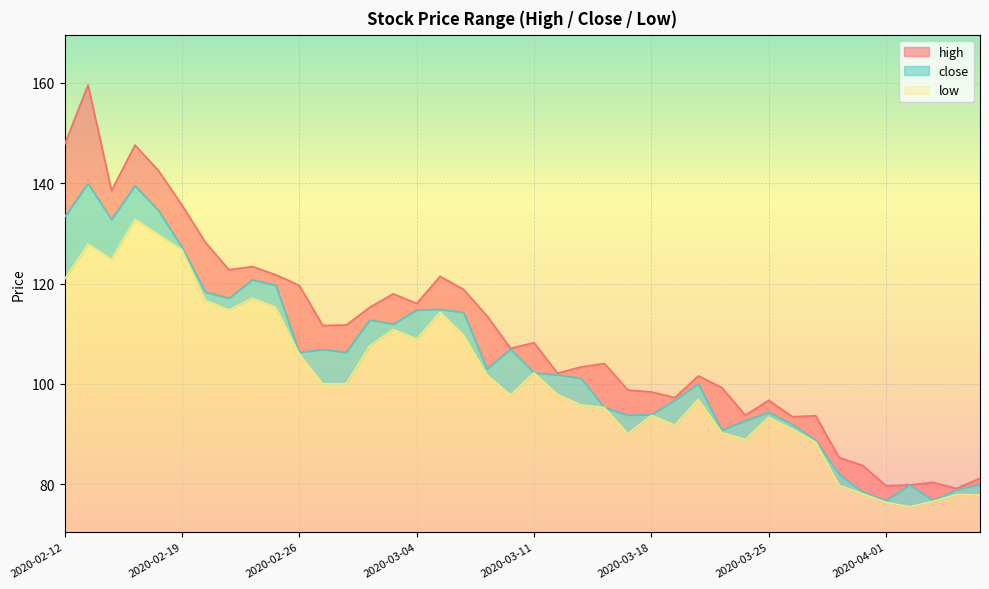

True or false: low has more than 2 interior local peaks.

True